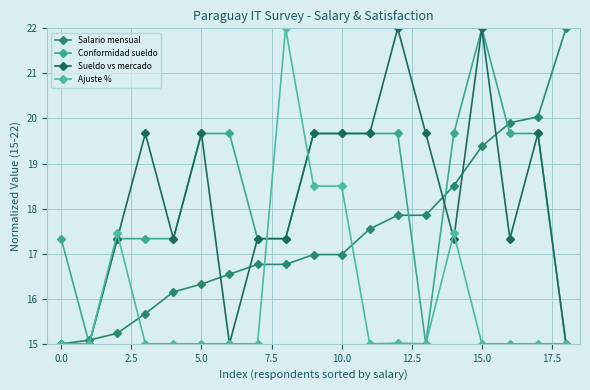

True or false: Sueldo vs mercado has more than 0 points higher than both neighbors.

True